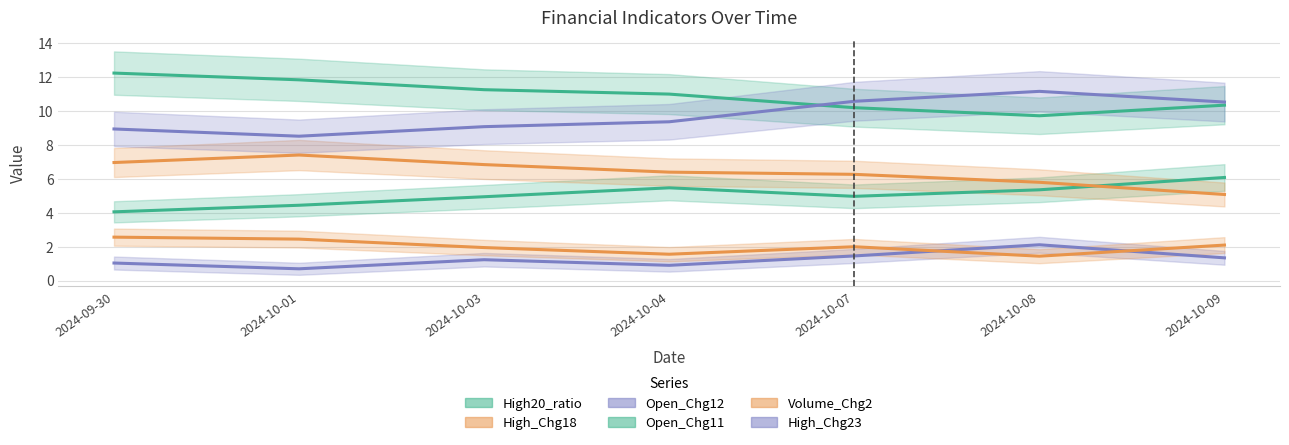

Between 2024-10-08 and 2024-10-07, which is larger?

2024-10-08